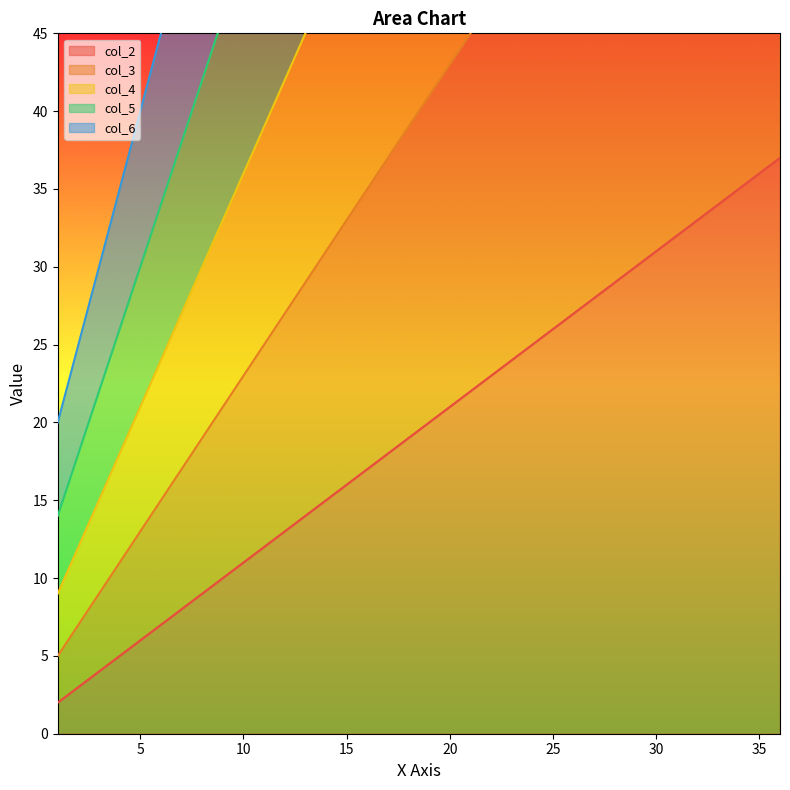

True or false: col_3 has more than 0 points higher than both neighbors.

False